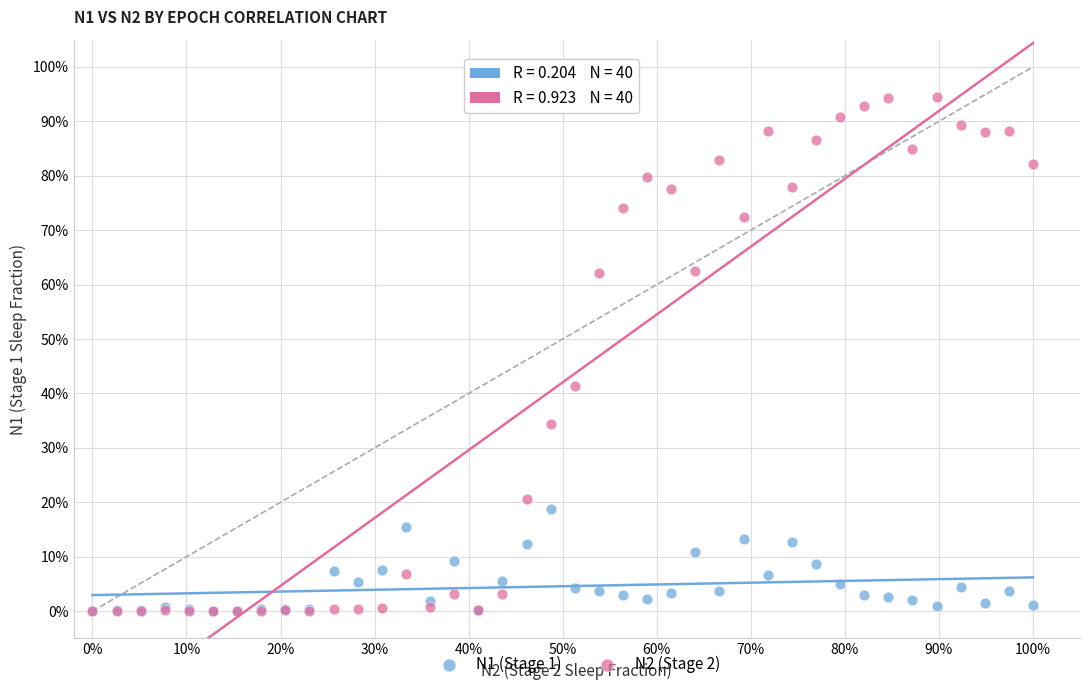

What are all the series names shown in the legend?

N1 (Stage 1), N2 (Stage 2)